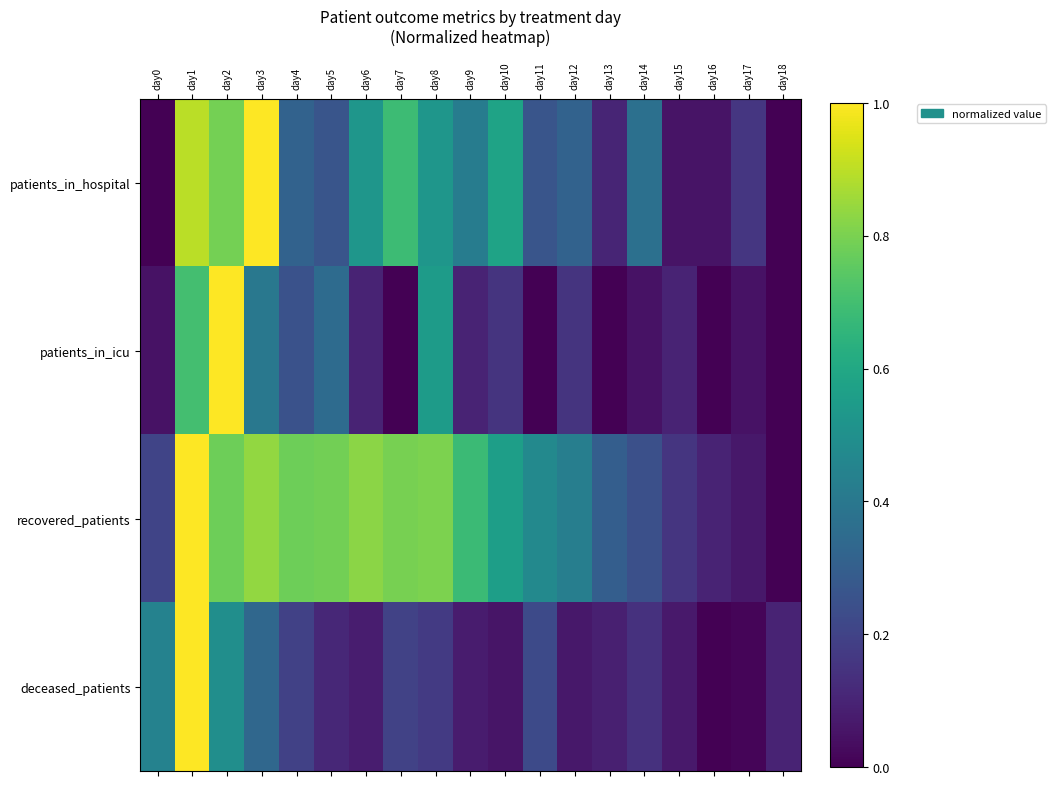

Which has a higher value, day14 or day5?

day14